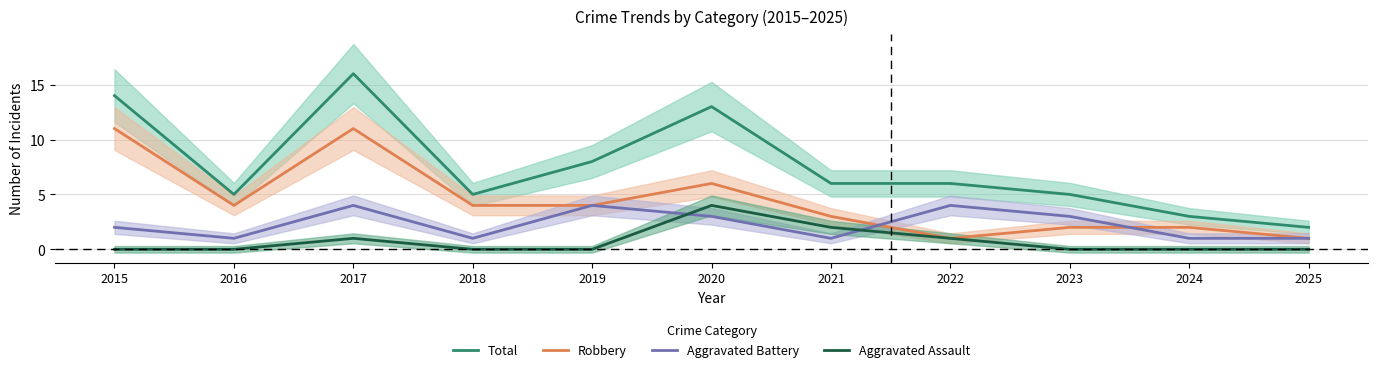

What is the difference between the Aggravated Assault values at 2023 and 2020?

4